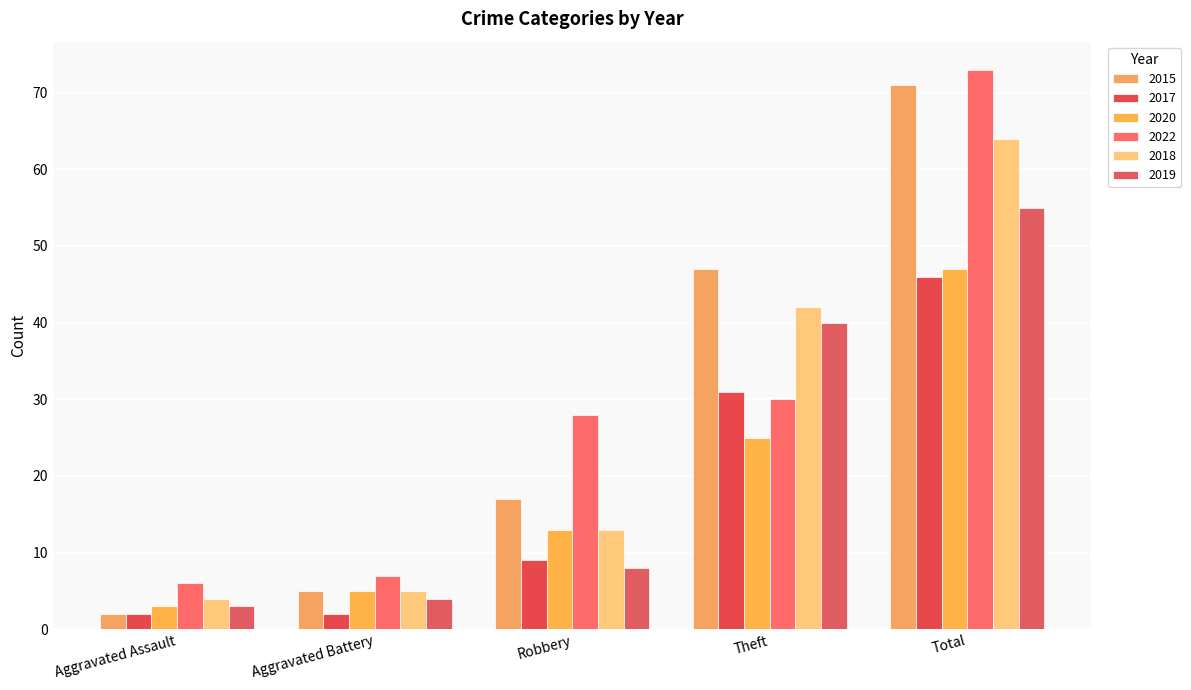

How many distinct data groups are displayed?

6